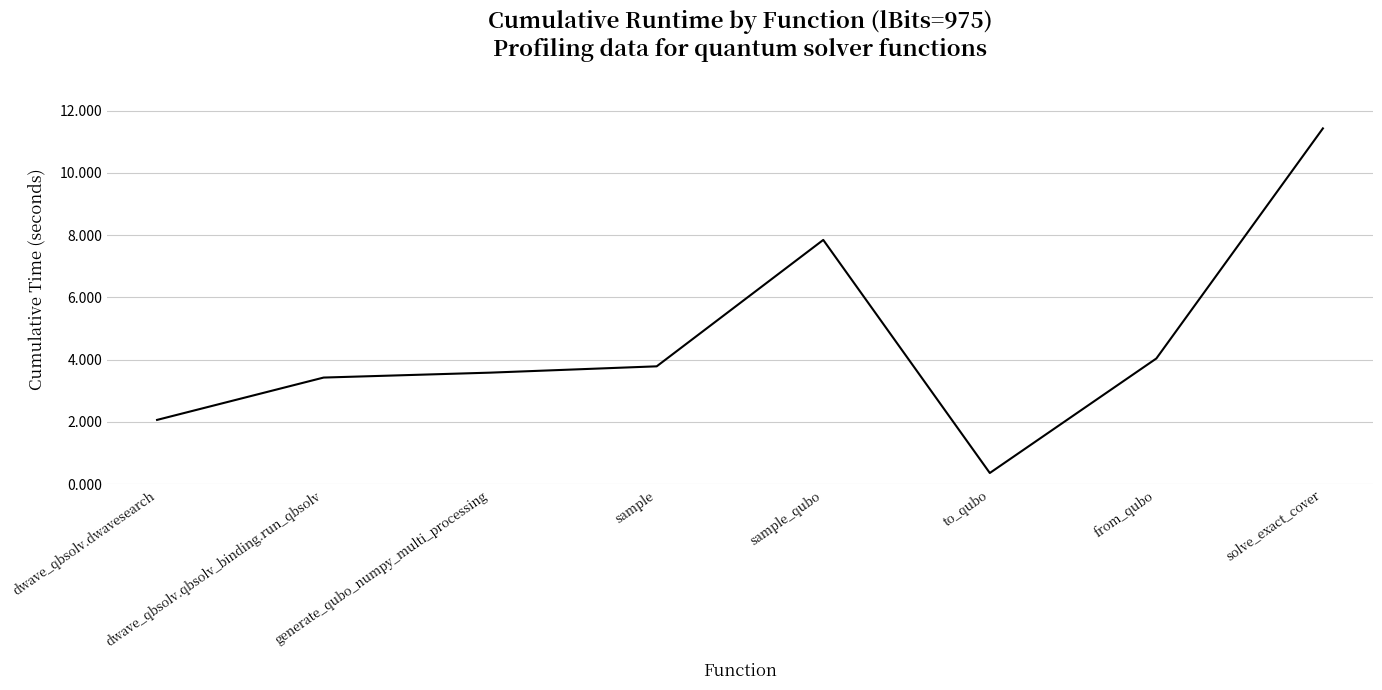

Where is the first local maximum?

sample_qubo